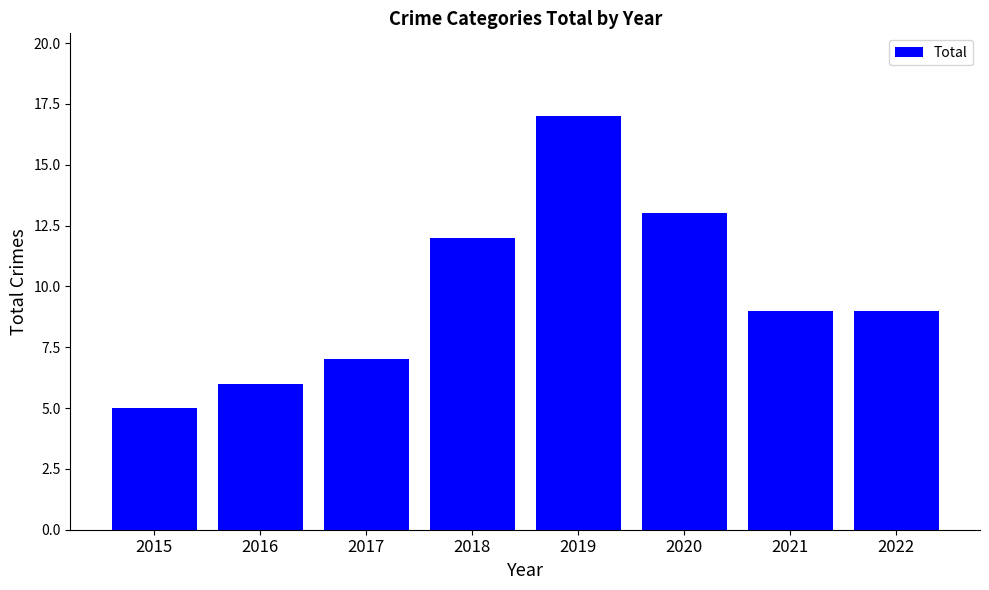

What is the difference between the maximum and minimum values?

12